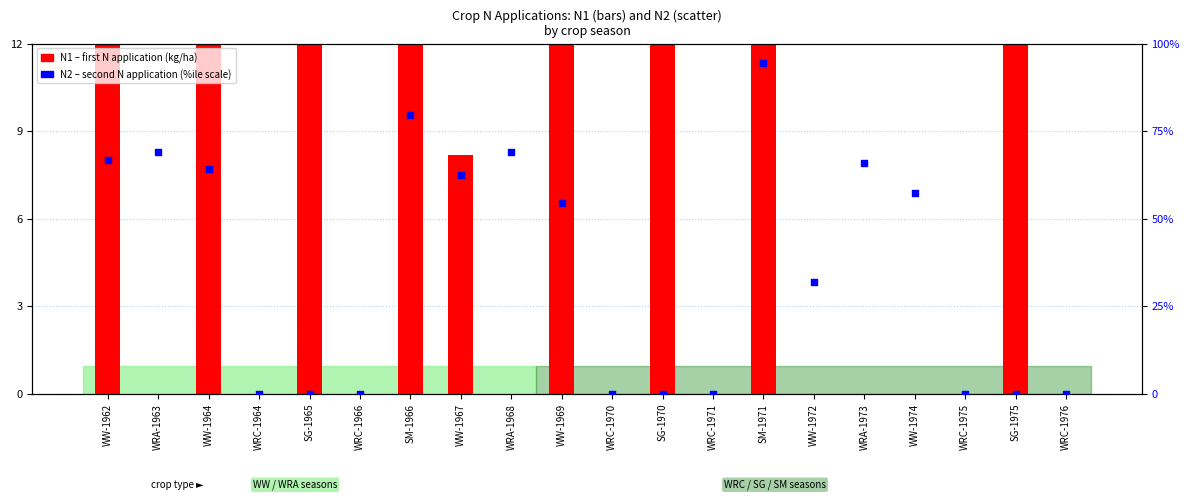

At which category is the sum across all series the highest?

SM-1971